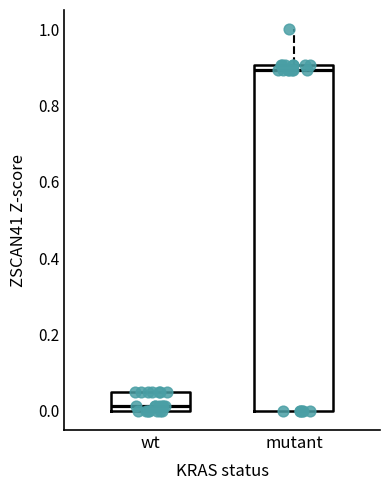

Which box is the tallest, from its lower edge to its upper edge?

mutant